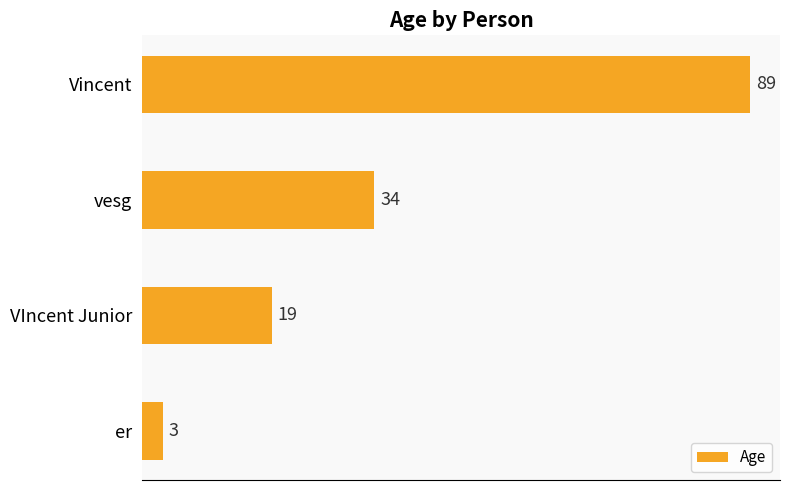

The value at VIncent Junior is 19. True or false?

True